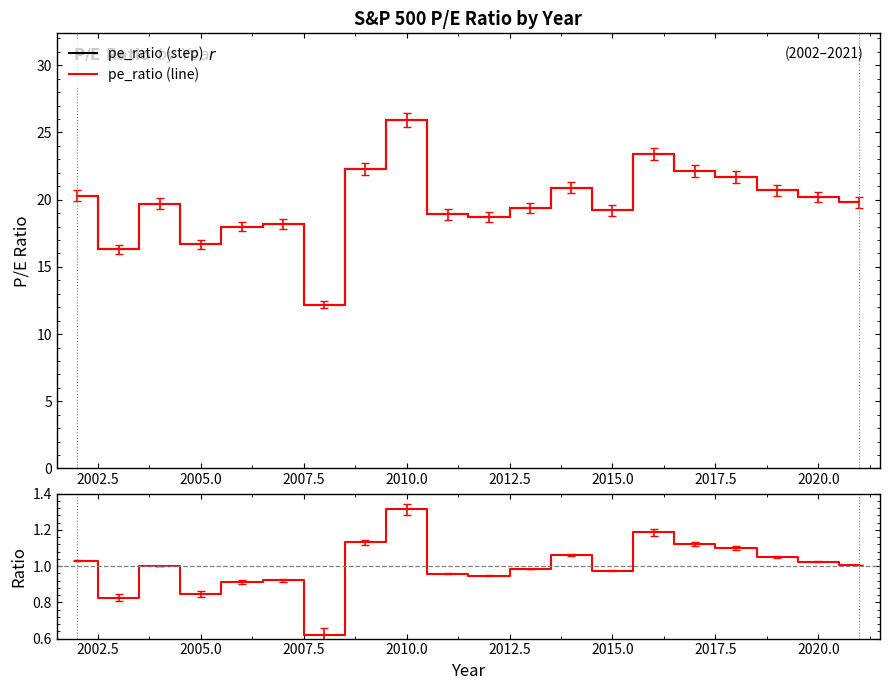

True or false: ratio and pe_ratio (overlay) intersect in this chart.

False